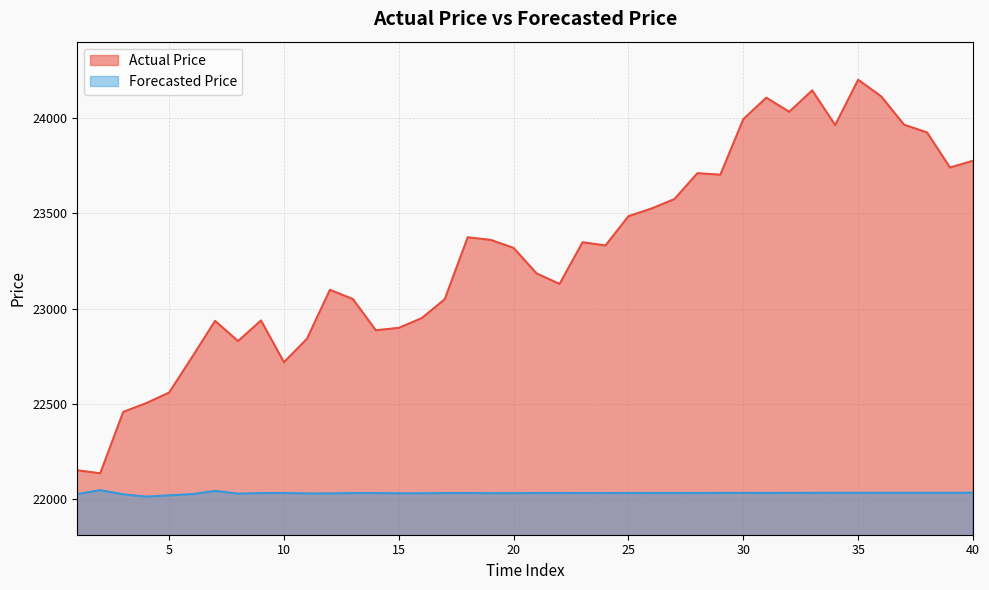

Rank the series by their average value, from lowest to highest.

Forecasted Price, Actual Price